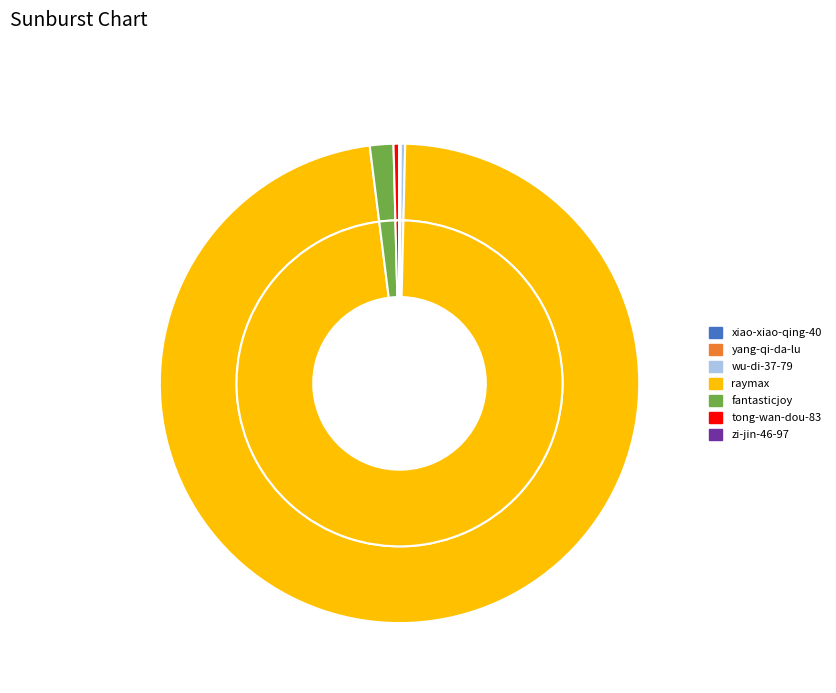

Which has a higher value, xiao-xiao-qing-40 or fantasticjoy?

fantasticjoy